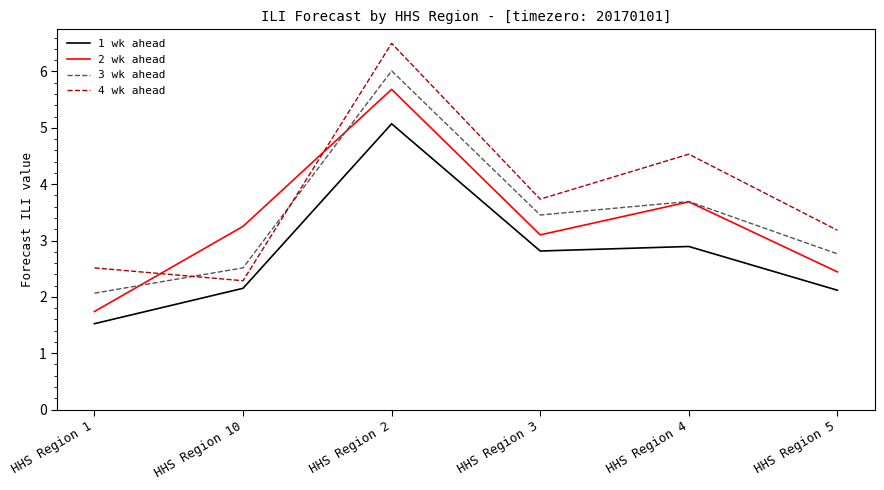

What is the maximum value shown in the chart?

6.5